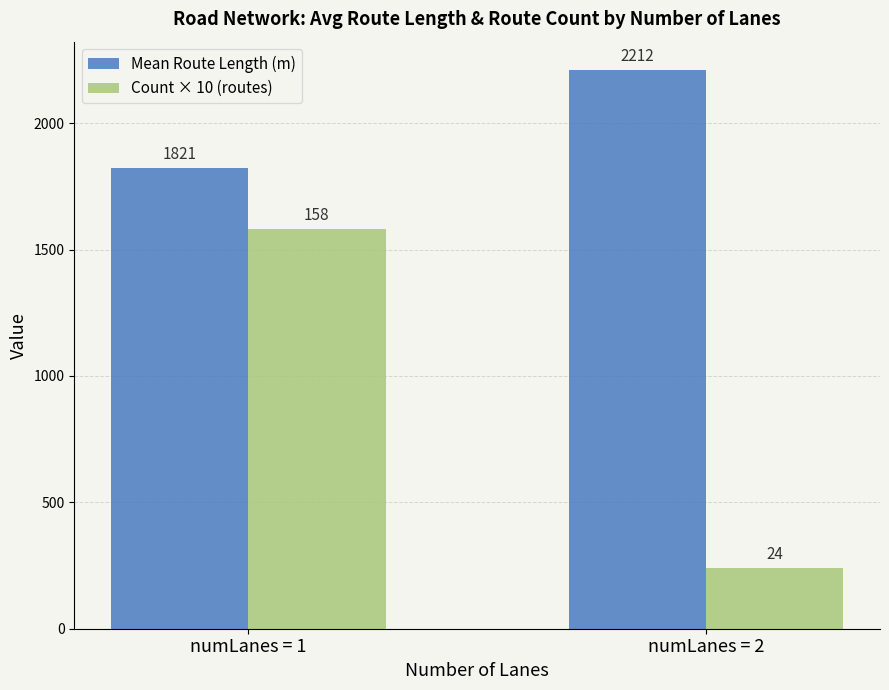

Is it true that Mean Route Length (m) equals 2212.2 at numLanes = 2?

True